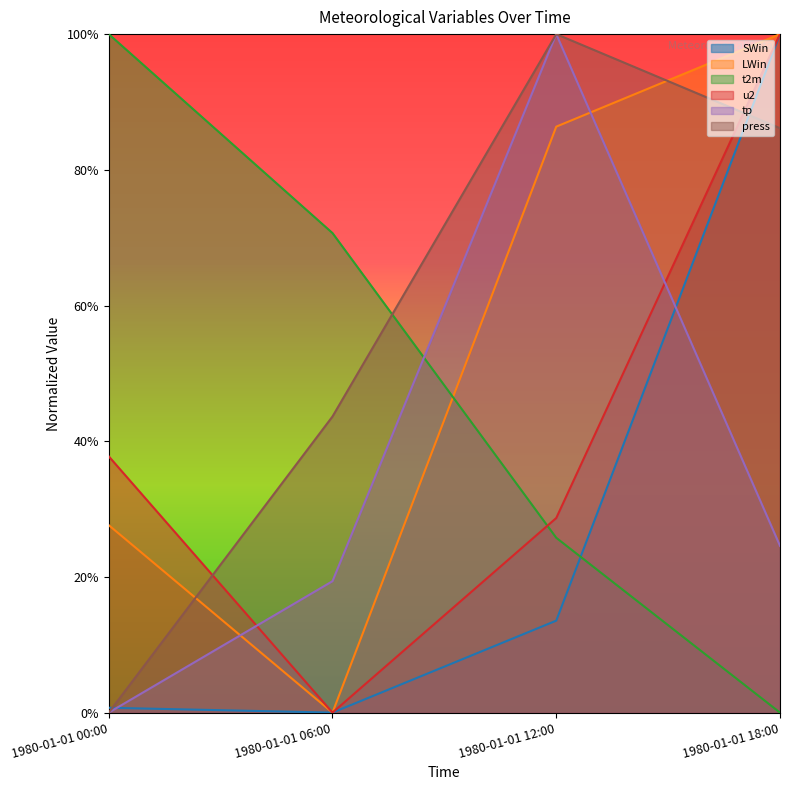

How many lines are shown in the chart?

6